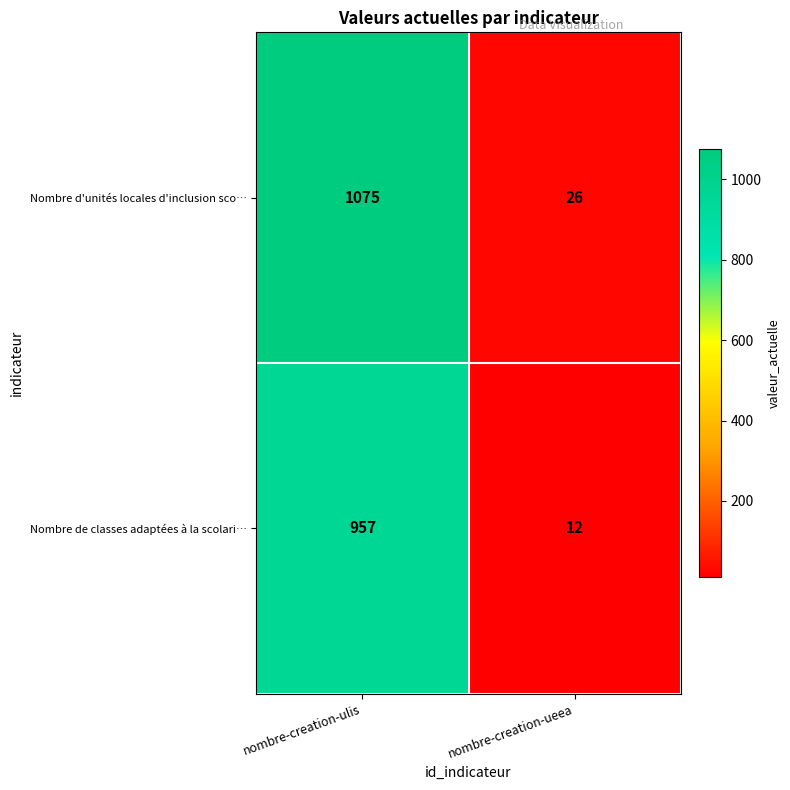

At nombre-creation-ulis, list the series in order from largest to smallest.

Nombre d'unités locales d'inclusion sco…, Nombre de classes adaptées à la scolari…